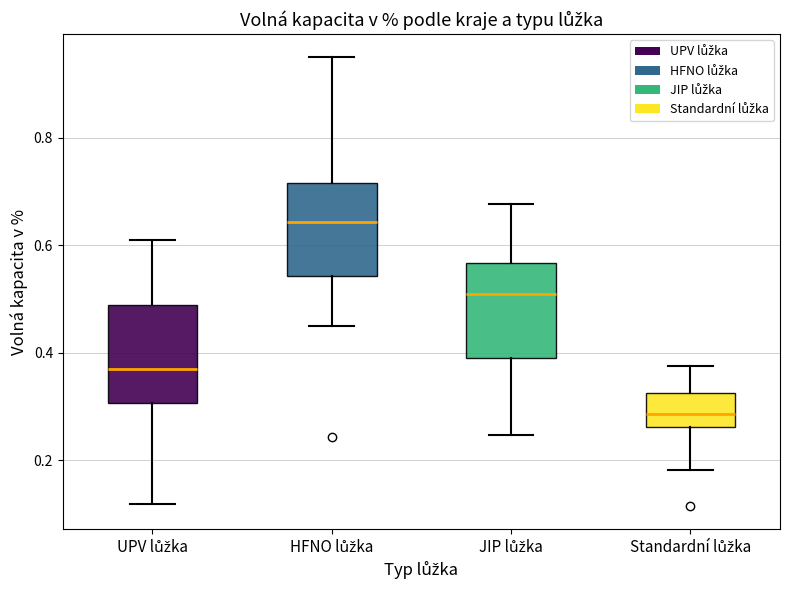

Reading left to right, transcribe this box plot: for each box, give where its median line is, the range the box spans, and where its two whiskers end, as read against the y-axis. The values are not printed on the chart, so give them approximately, as read against the axis.

UPV lůžka: median 0.36, box 0.30 to 0.48, whiskers 0.12 to 0.60
HFNO lůžka: median 0.64, box 0.54 to 0.72, whiskers 0.46 to 0.96
JIP lůžka: median 0.52, box 0.38 to 0.56, whiskers 0.24 to 0.68
Standardní lůžka: median 0.28, box 0.26 to 0.32, whiskers 0.18 to 0.38